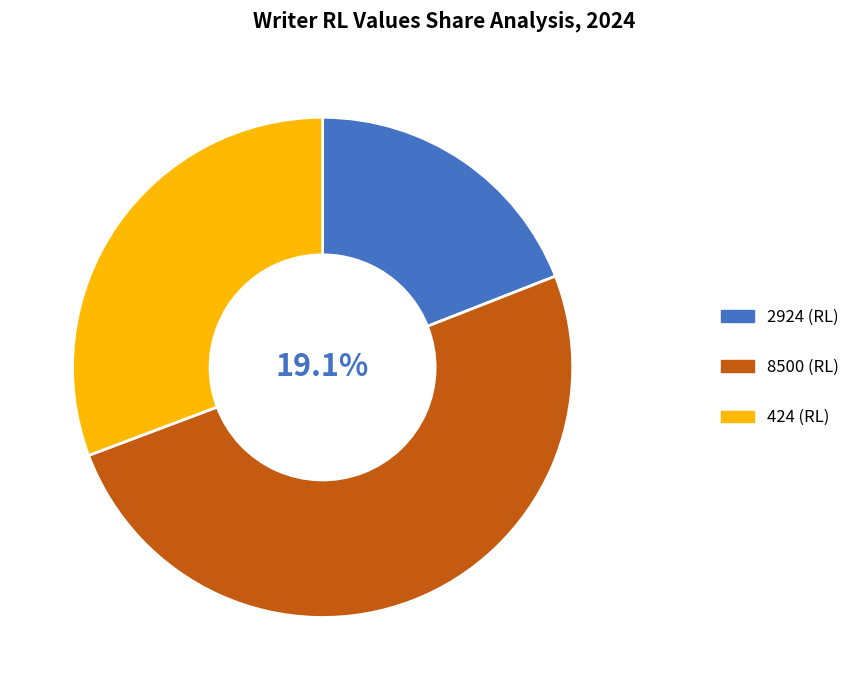

Is there a majority slice in this chart?

Yes